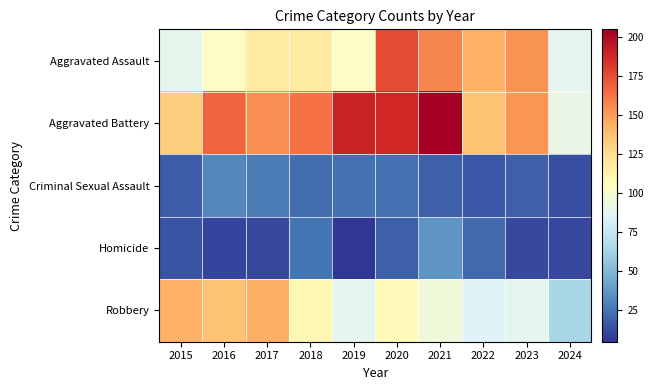

Reading left to right, what are all the values shown in this chart?

Aggravated Assault: 2015=89	2016=103	2017=118	2018=118	2019=103	2020=176	2021=157	2022=143	2023=153	2024=88
Aggravated Battery: 2015=133	2016=168	2017=154	2018=163	2019=190	2020=188	2021=205	2022=137	2023=152	2024=91
Criminal Sexual Assault: 2015=18	2016=32	2017=28	2018=23	2019=24	2020=24	2021=19	2022=16	2023=19	2024=13
Homicide: 2015=15	2016=10	2017=11	2018=26	2019=5	2020=19	2021=37	2022=22	2023=12	2024=11
Robbery: 2015=143	2016=137	2017=144	2018=110	2019=88	2020=107	2021=95	2022=85	2023=88	2024=64